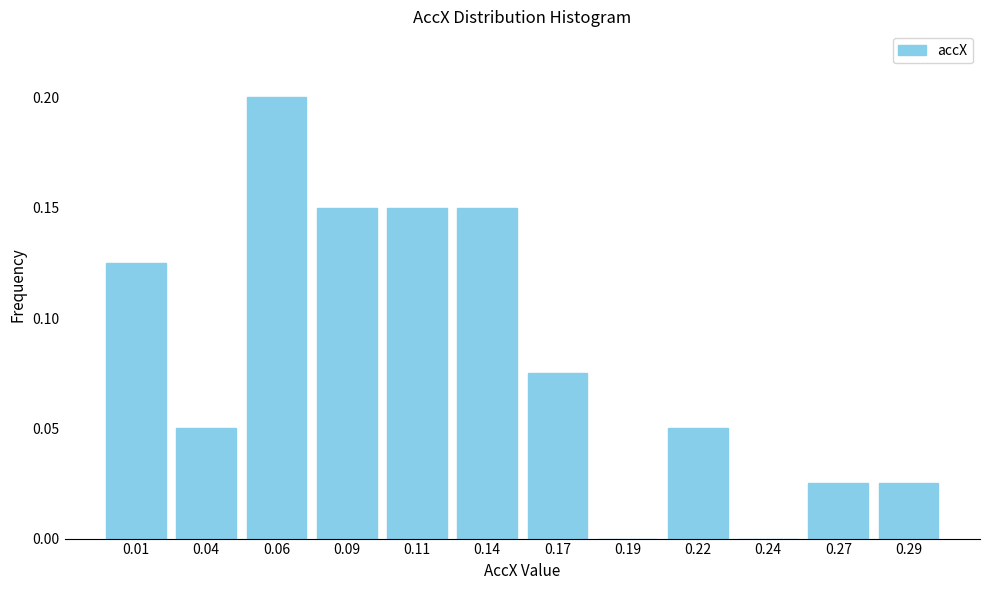

Which has a higher value, 0.17 or 0.14?

0.14